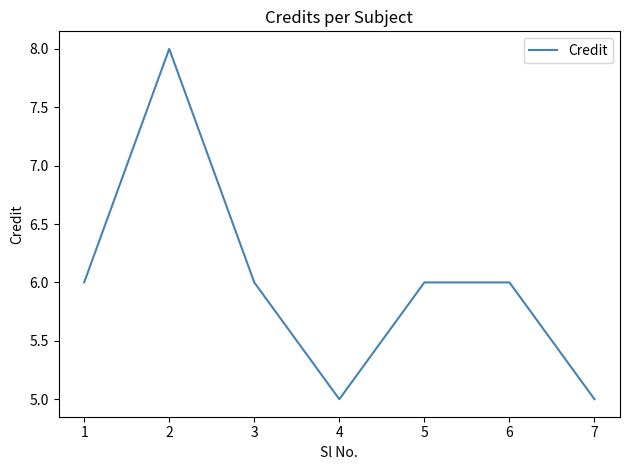

At which category does the data reach its first local peak?

2